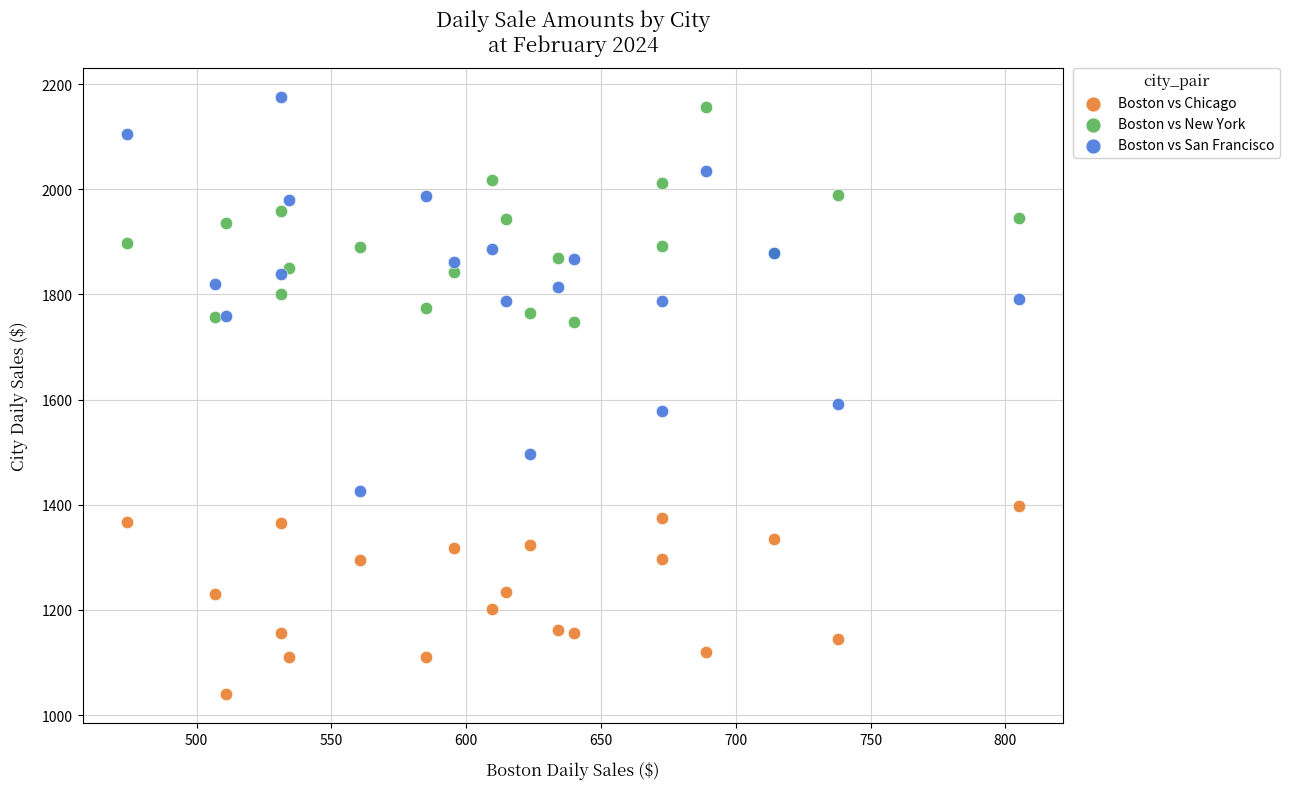

Across all series, what Y value is closest to 1607?

1591.8